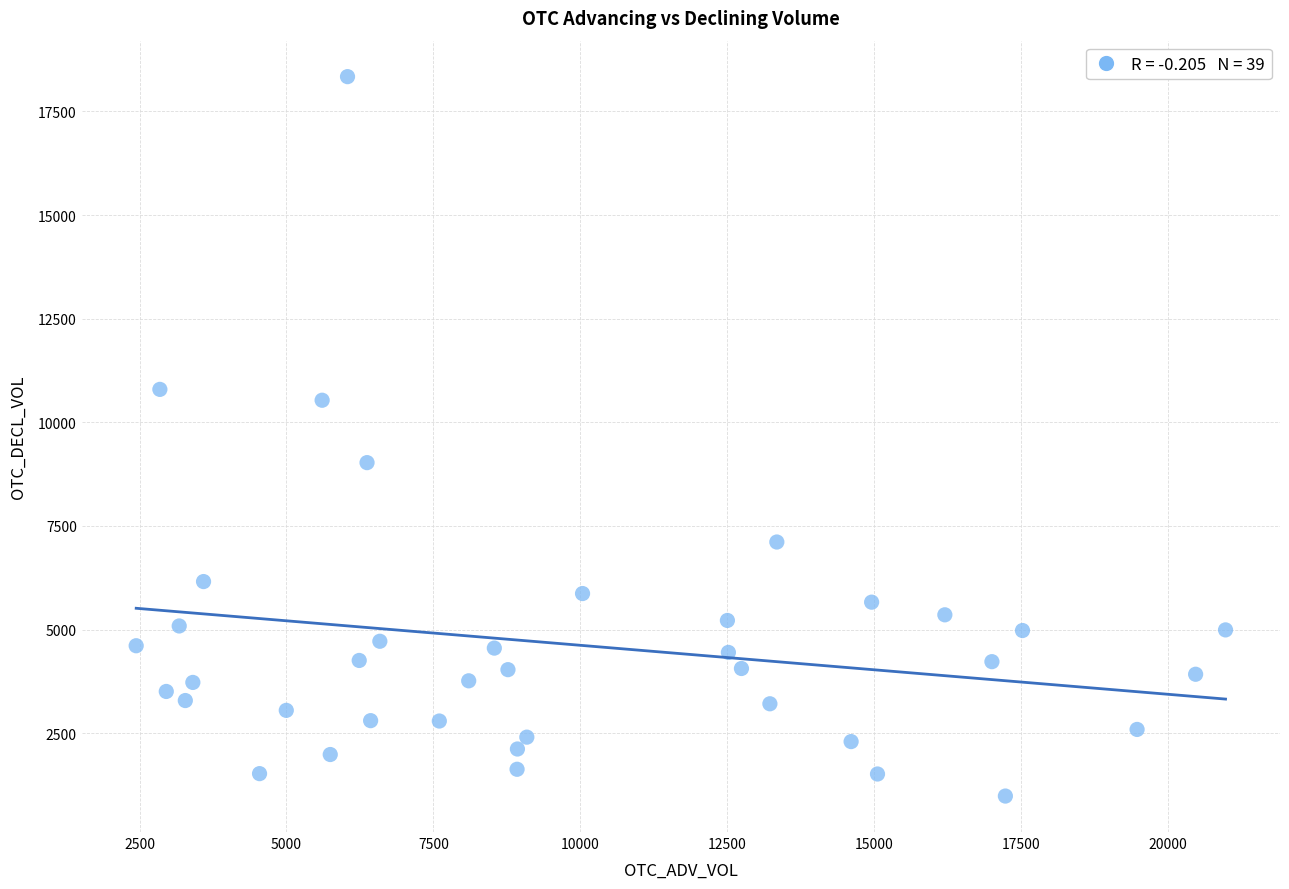

What Y value in the scatter plot is closest to 9662?

9028